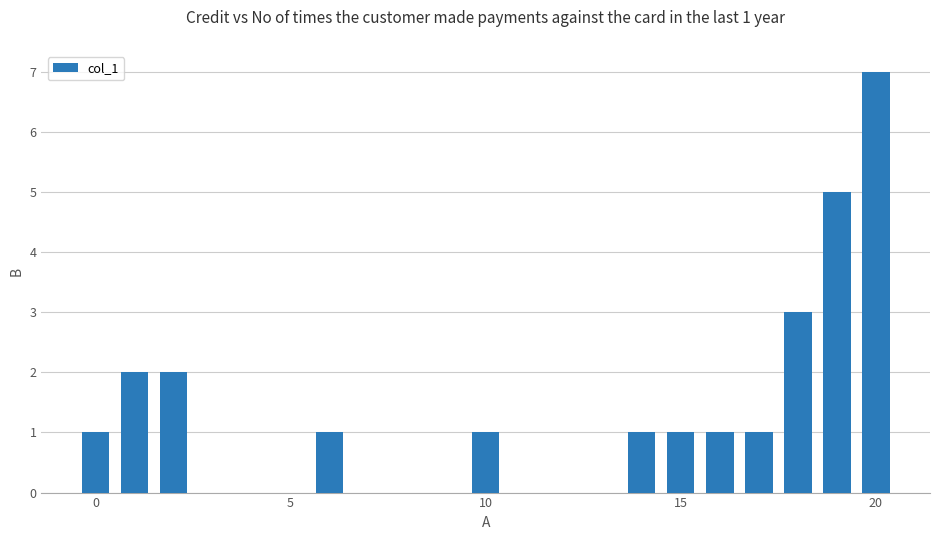

What is the value of the 6th bar from the left?

1